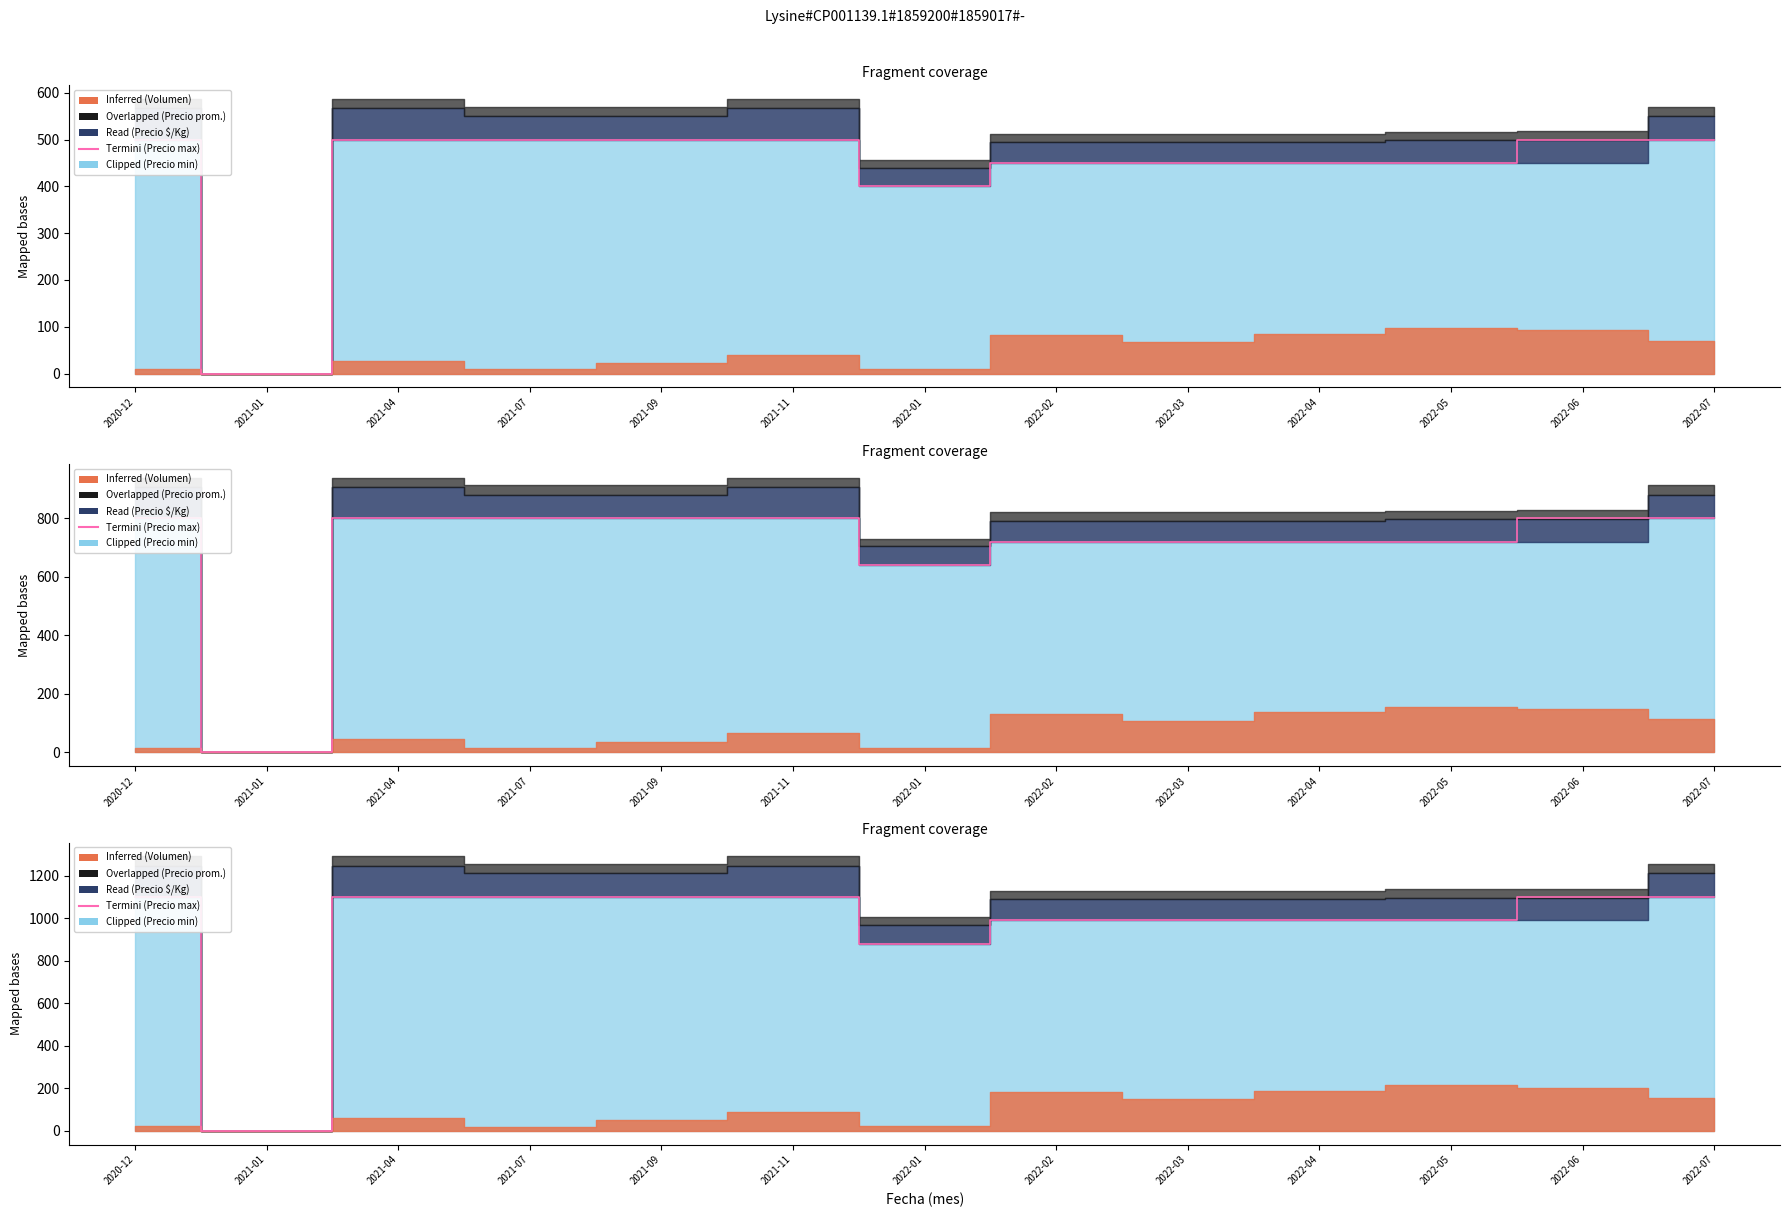

What is the change in value from 2021-04 to 2022-05?

-110.0